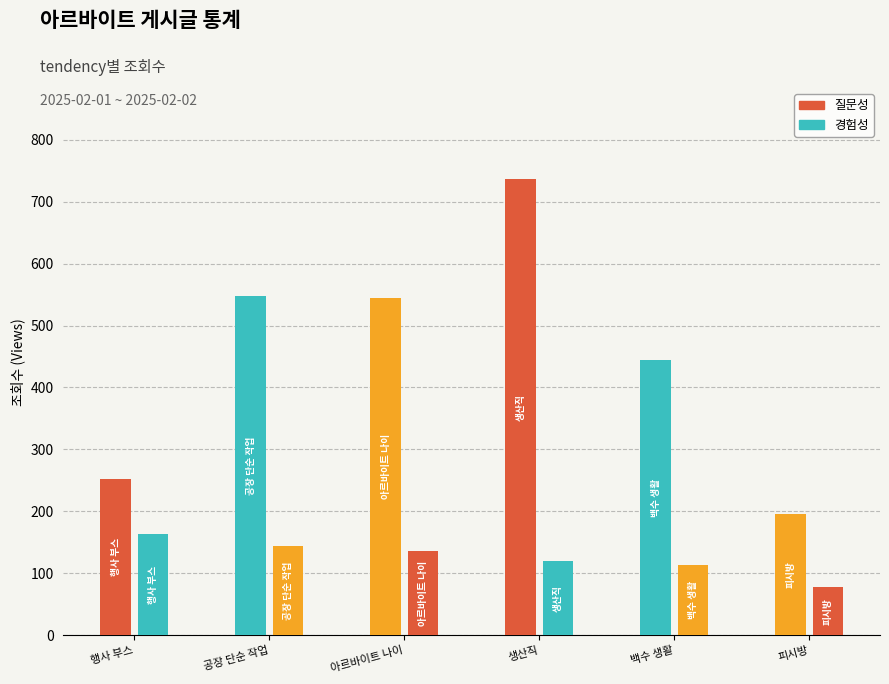

The value of 질문성 at 아르바이트 나이 is 545. True or false?

True